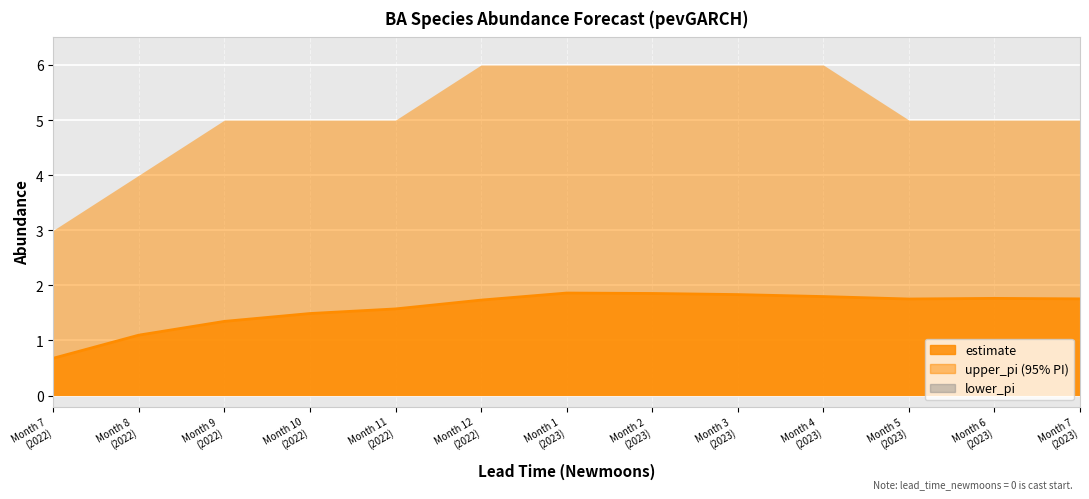

The chart shows a value of 1.8 at Month 3
(2023). True or false?

True